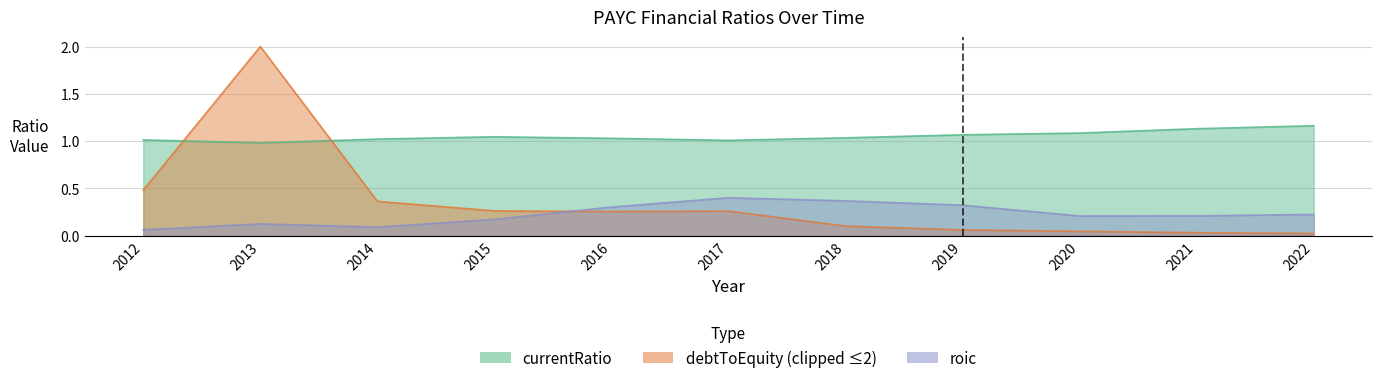

How many data points does each series have?

11